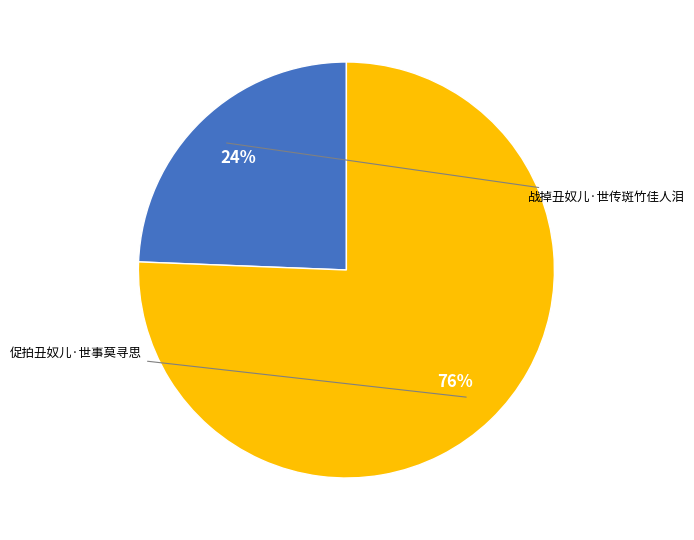

Does any single category account for the majority?

Yes